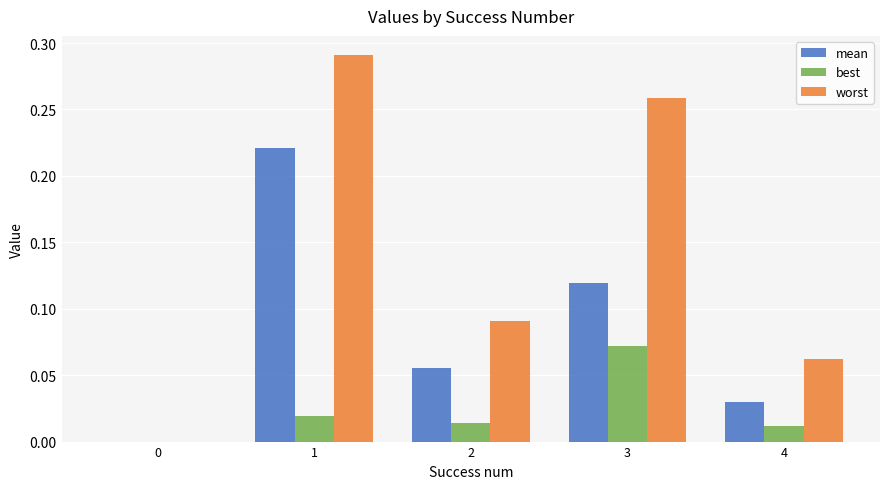

The value of worst at 0 is 0.0. True or false?

True